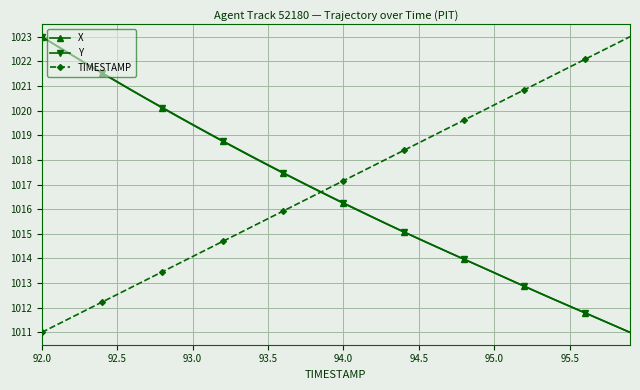

How many lines are shown in the chart?

3